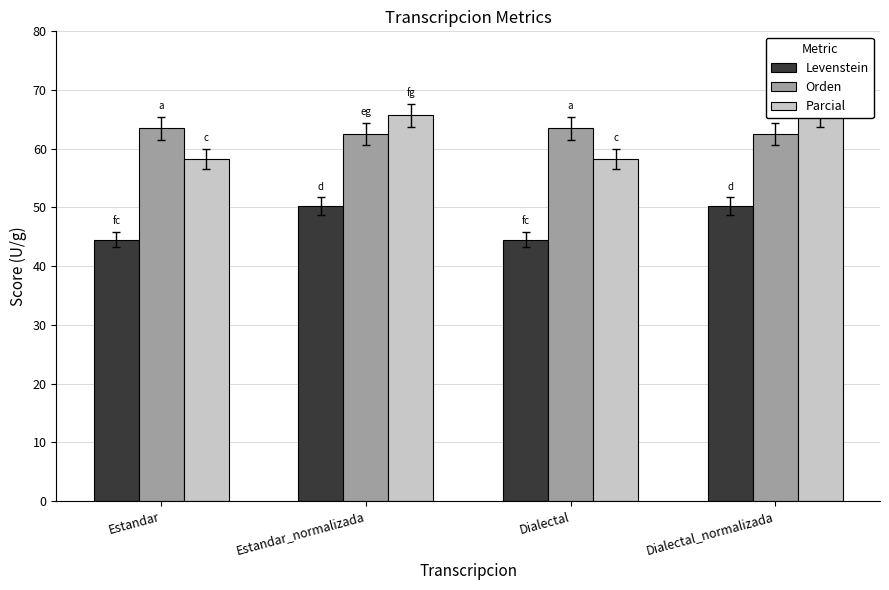

Reading left to right, transcribe all the data shown in this chart.

Levenstein: 44.5	50.2	44.5	50.2
Orden: 63.5	62.4	63.5	62.4
Parcial: 58.2	65.7	58.2	65.7